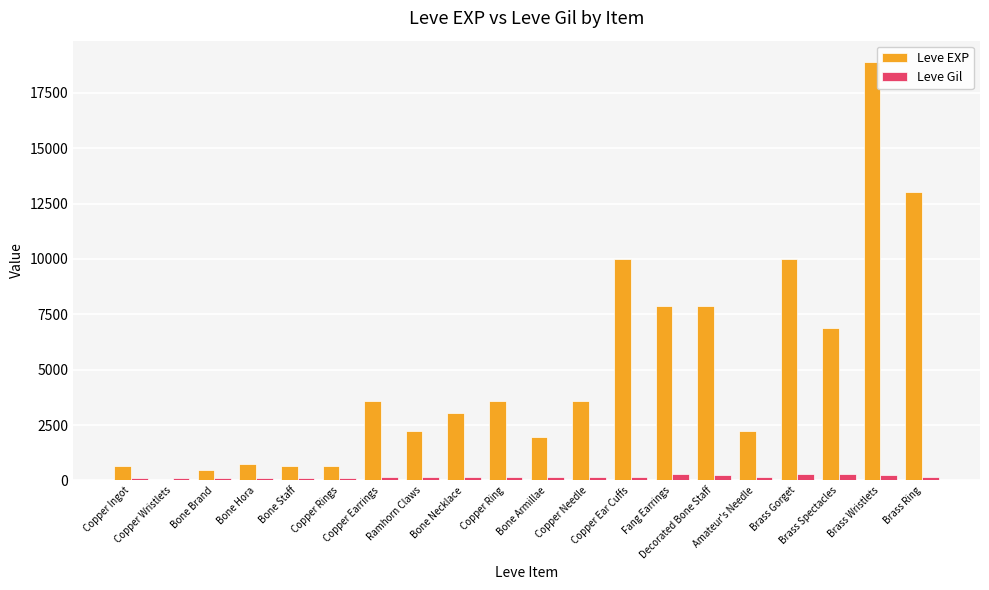

How many series are shown in this chart?

2